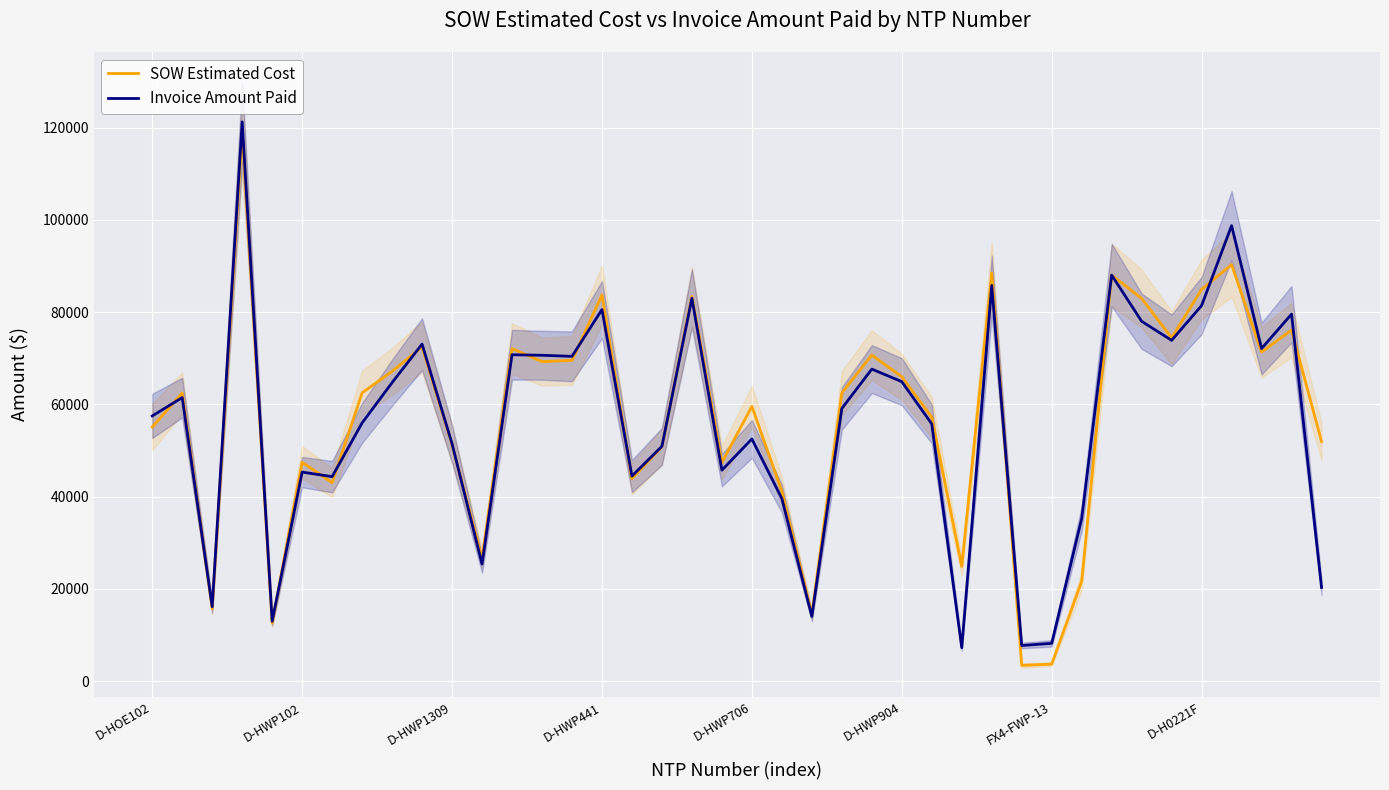

What is the greatest value displayed?

121256.6